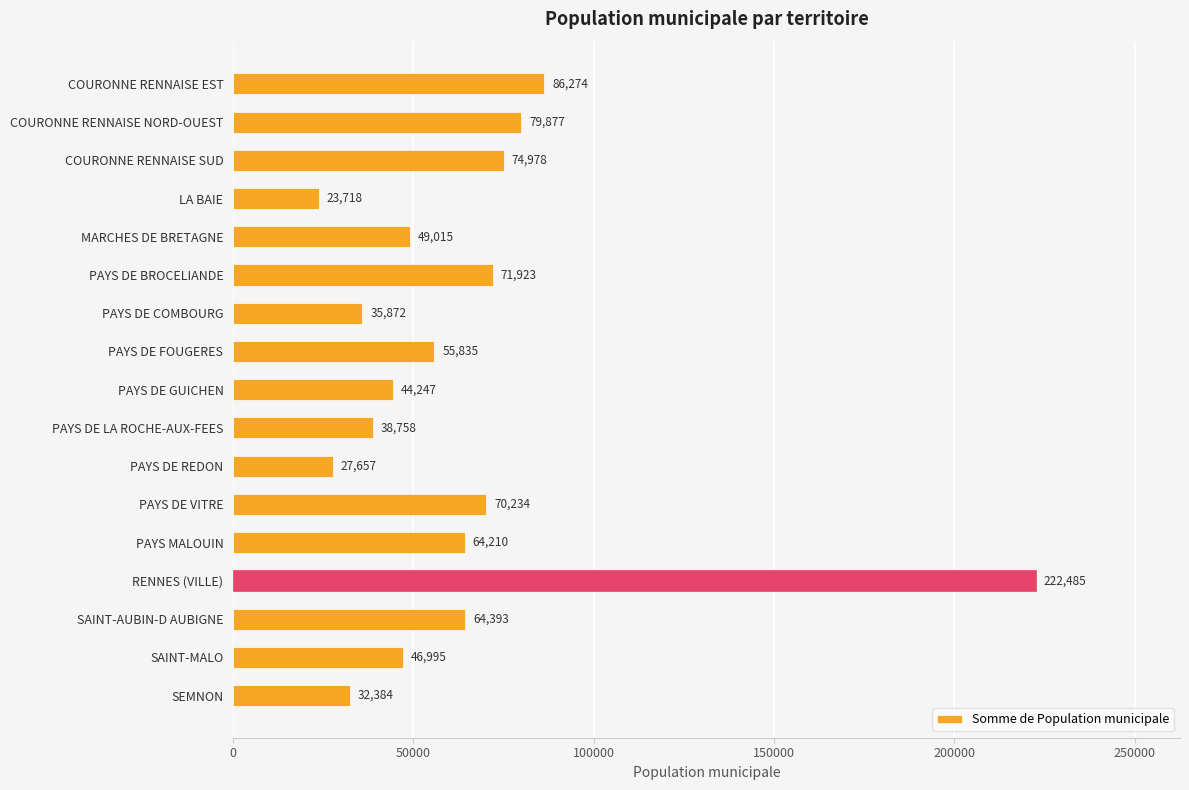

What is the change in value from PAYS MALOUIN to SAINT-AUBIN-D AUBIGNE?

+183